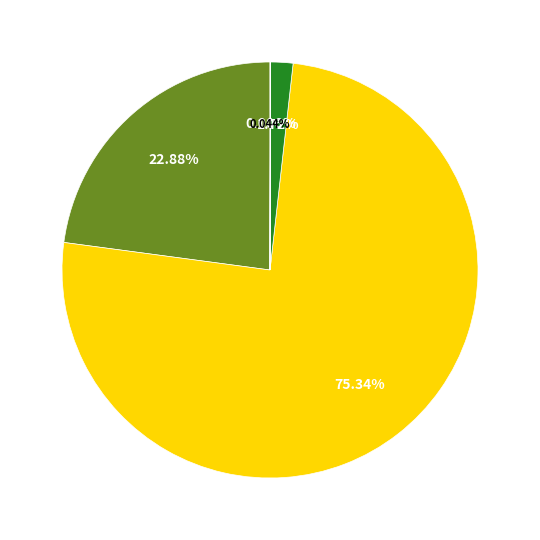

To the nearest percent, what is the average slice percentage?

20%